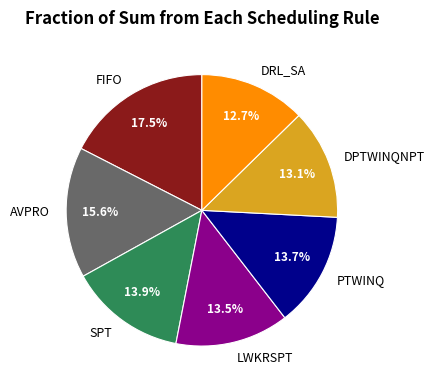

How many slices are in this pie chart?

7